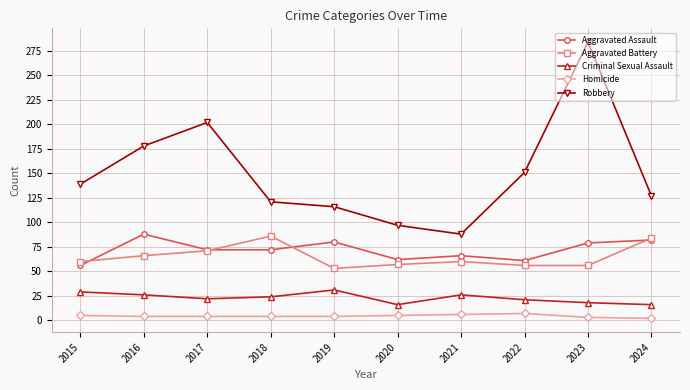

What is the greatest value displayed?

284